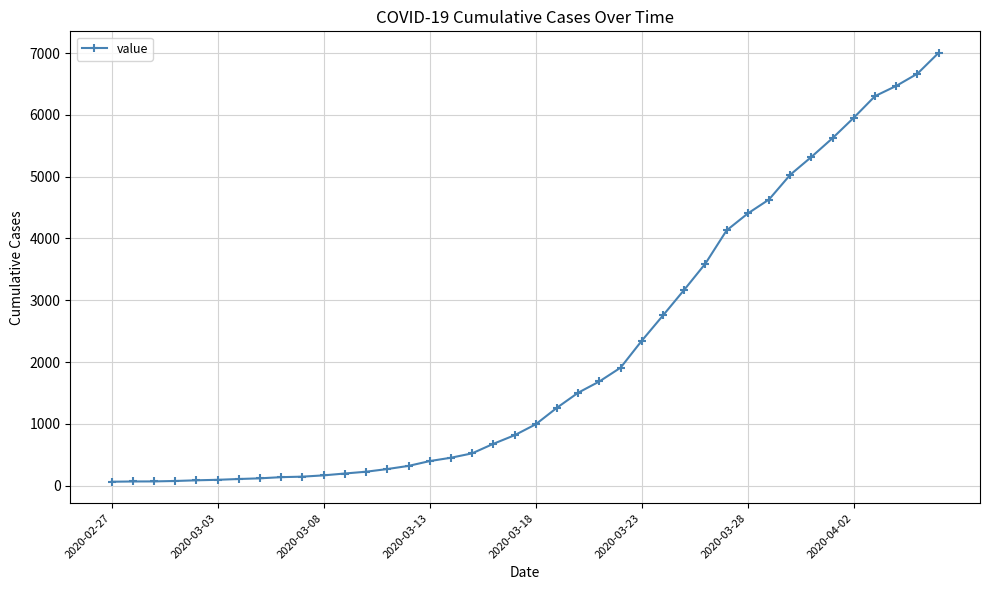

What is the average value?

2144